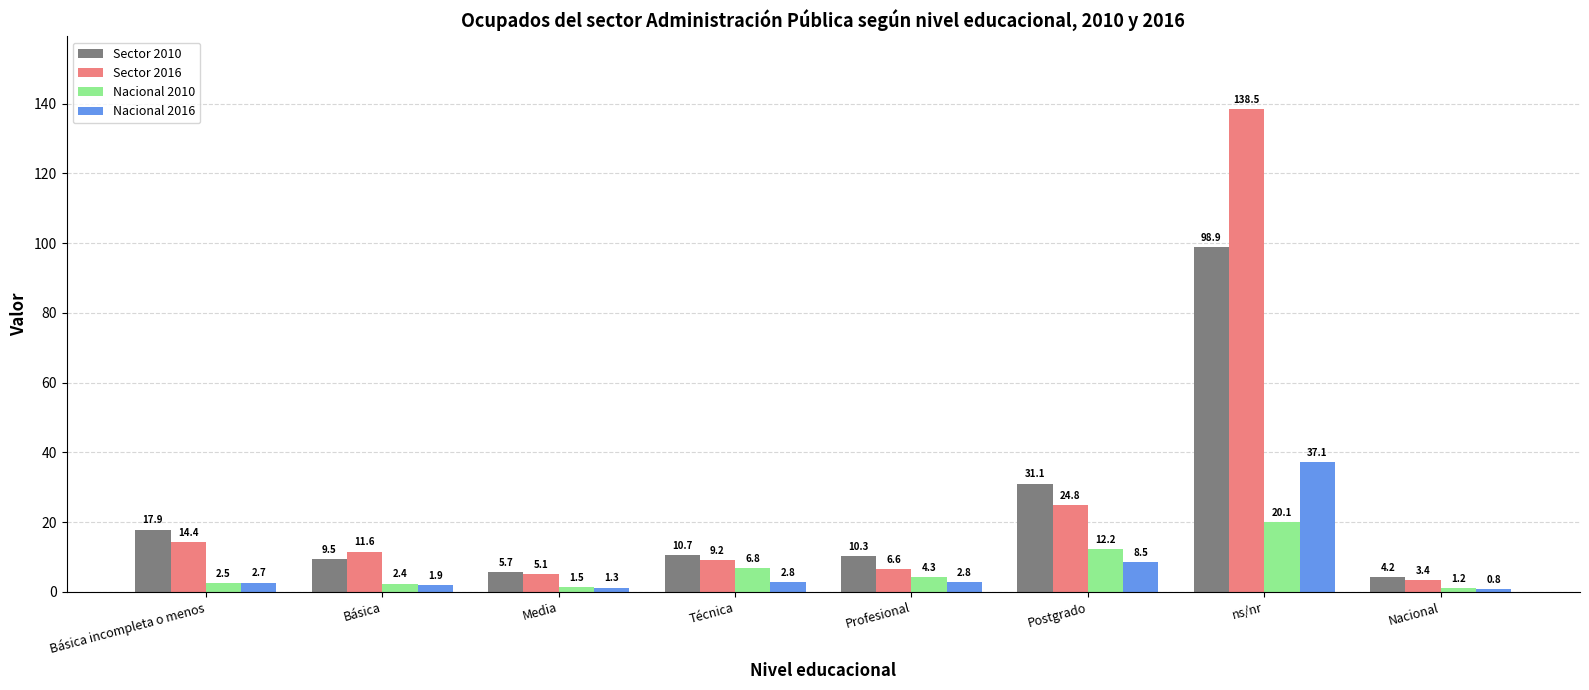

Reading right to left, extract all data points from this chart.

Sector 2010: Nacional=4.2	ns/nr=98.9	Postgrado=31.1	Profesional=10.3	Técnica=10.7	Media=5.7	Básica=9.5	Básica incompleta o menos=17.9
Sector 2016: Nacional=3.4	ns/nr=138.5	Postgrado=24.8	Profesional=6.6	Técnica=9.2	Media=5.1	Básica=11.6	Básica incompleta o menos=14.4
Nacional 2010: Nacional=1.2	ns/nr=20.1	Postgrado=12.2	Profesional=4.3	Técnica=6.8	Media=1.5	Básica=2.4	Básica incompleta o menos=2.5
Nacional 2016: Nacional=0.8	ns/nr=37.1	Postgrado=8.5	Profesional=2.8	Técnica=2.8	Media=1.3	Básica=1.9	Básica incompleta o menos=2.7